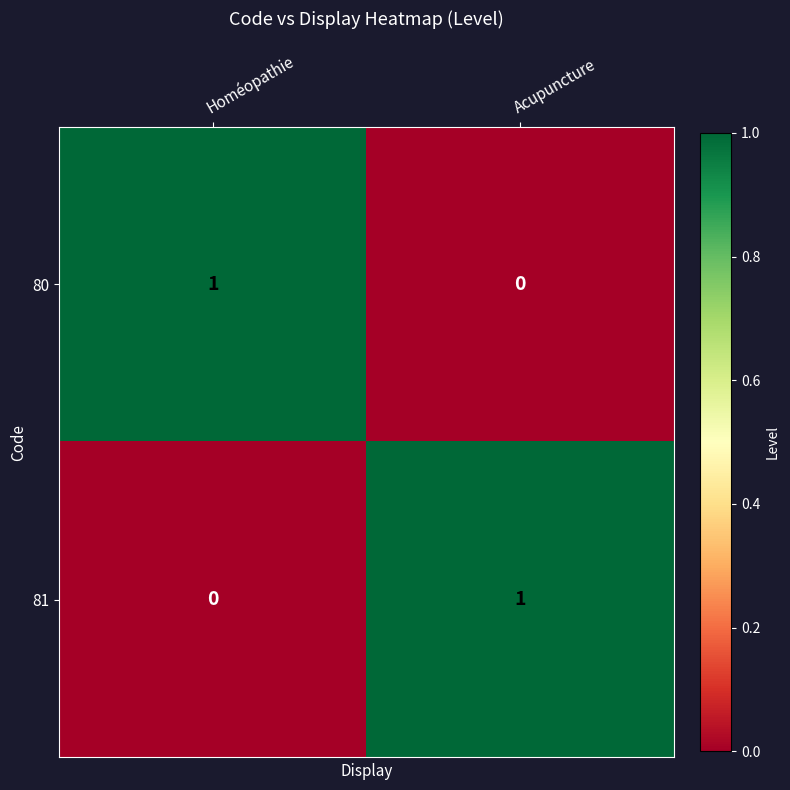

Which category has the highest value in the 80 series?

Homéopathie